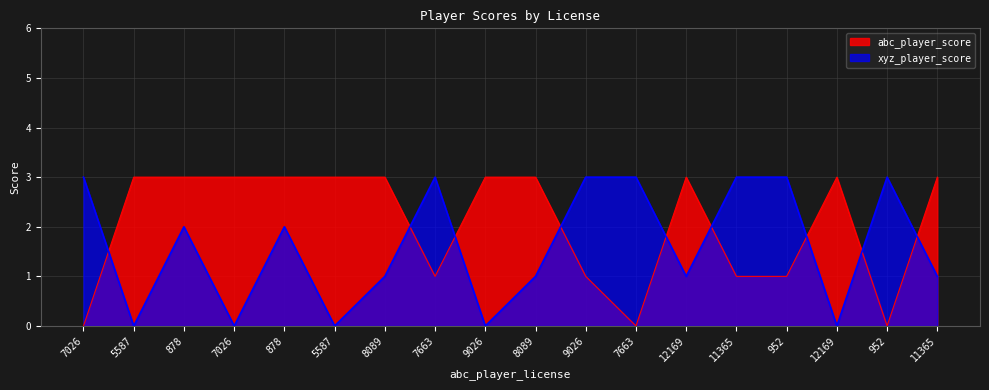

Rank the series by their maximum value, from highest to lowest.

abc_player_score, xyz_player_score